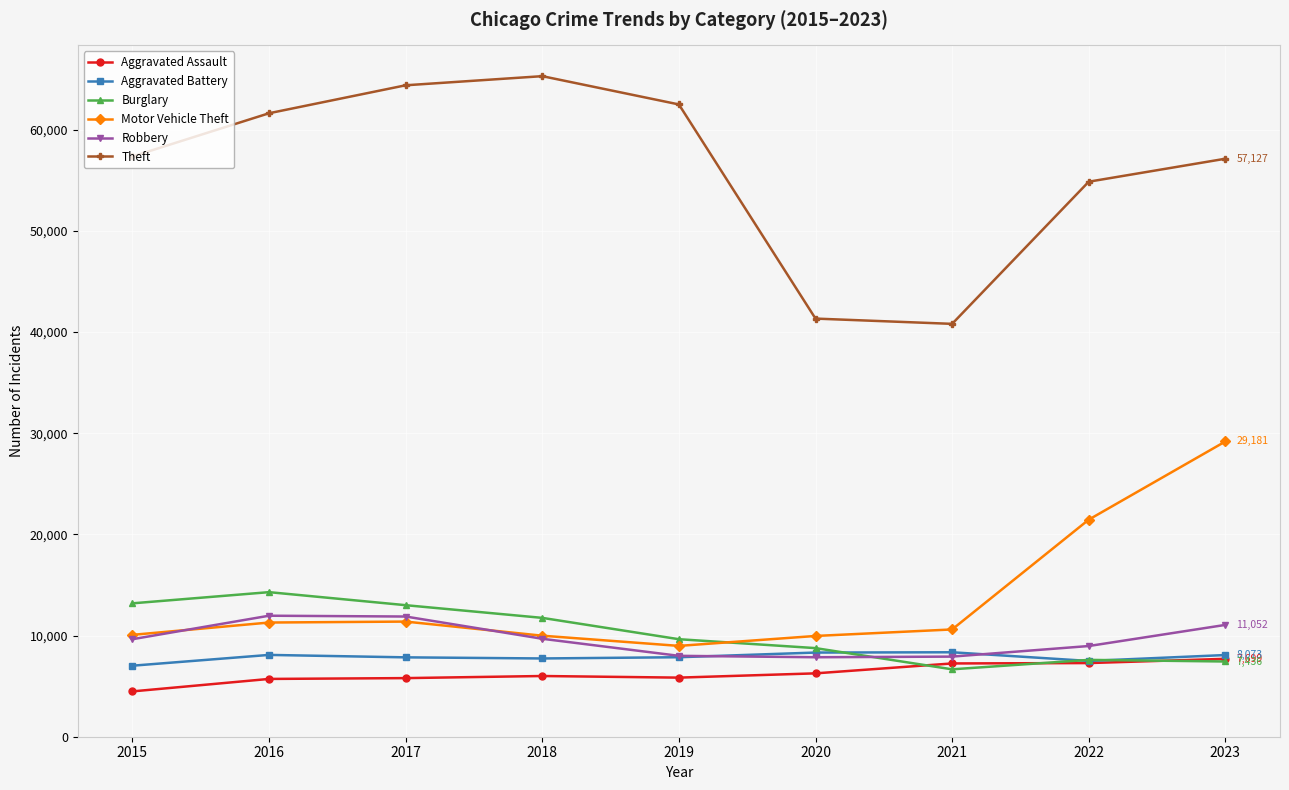

Which series has the largest range (max minus min)?

Theft